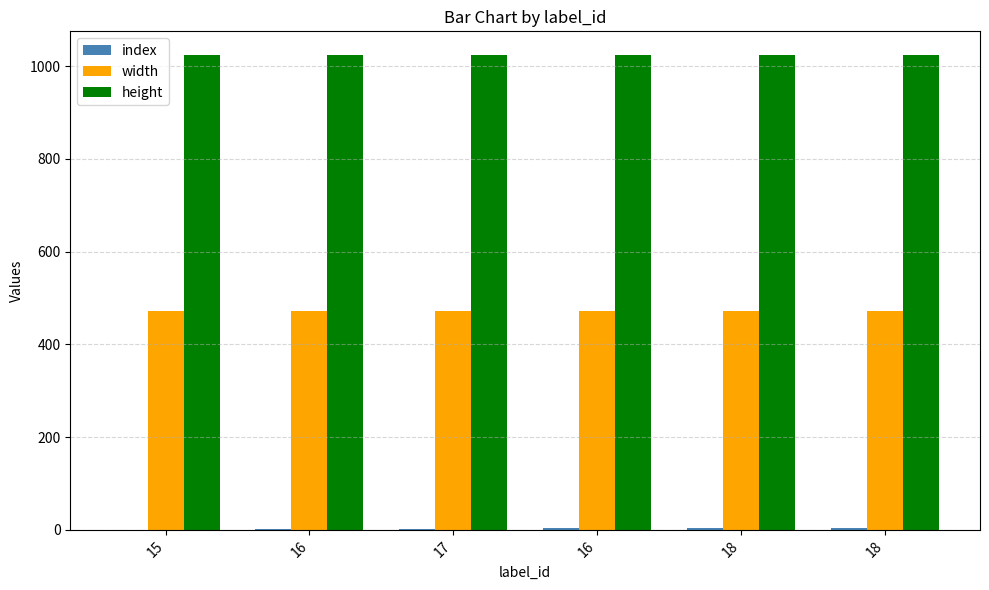

Reading left to right, what are all the values shown in this chart?

index: 15=0	16=1	17=2	16=3	18=4	18=5
width: 15=472	16=472	17=472	16=472	18=472	18=472
height: 15=1024	16=1024	17=1024	16=1024	18=1024	18=1024